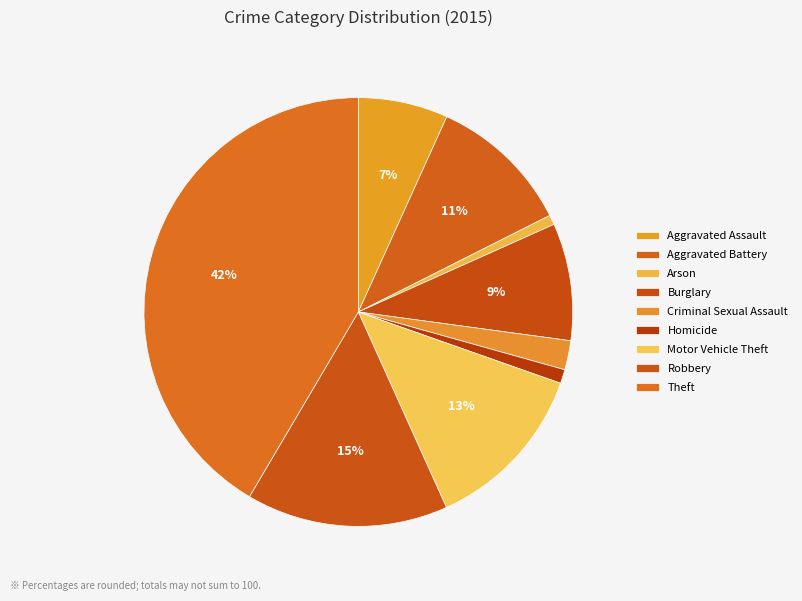

Is the sum of Burglary and Theft greater than half?

Yes